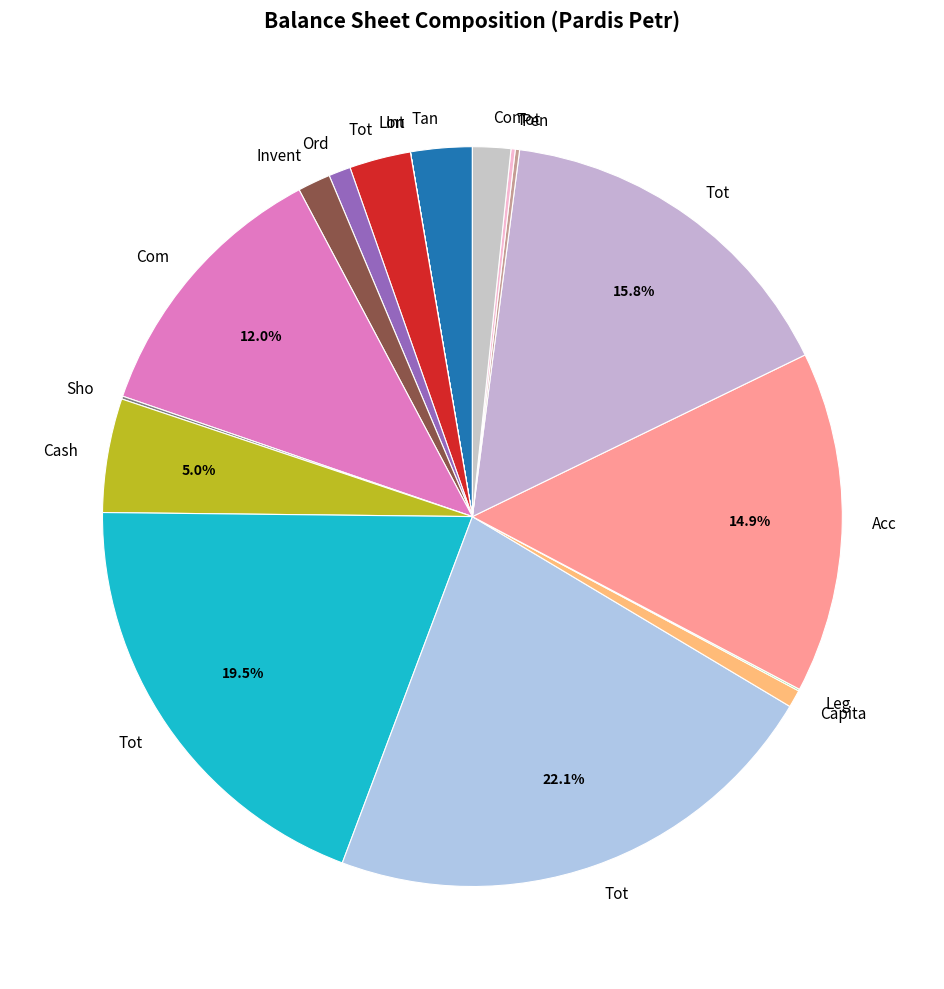

Does any single category account for the majority?

No